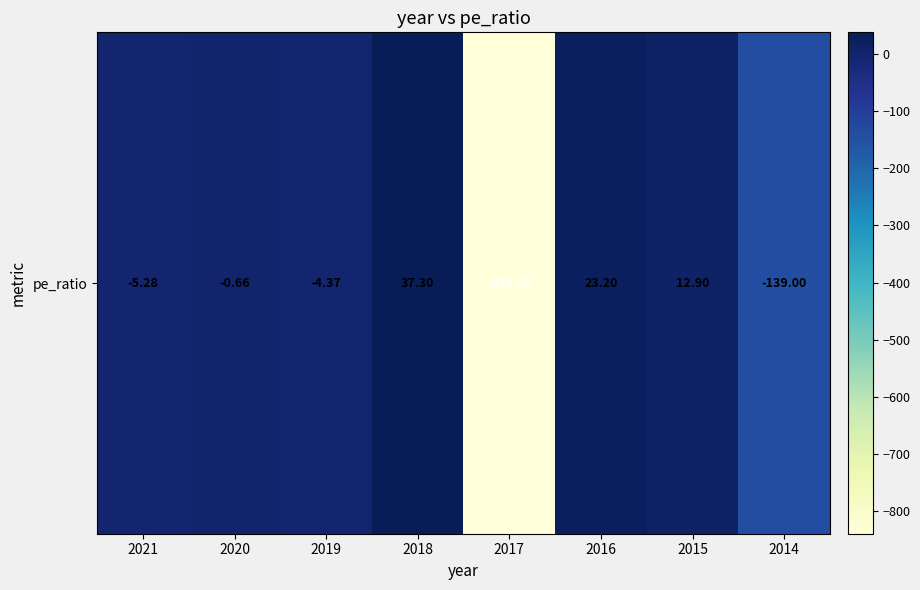

What is the change in value from 2020 to 2014?

-138.3